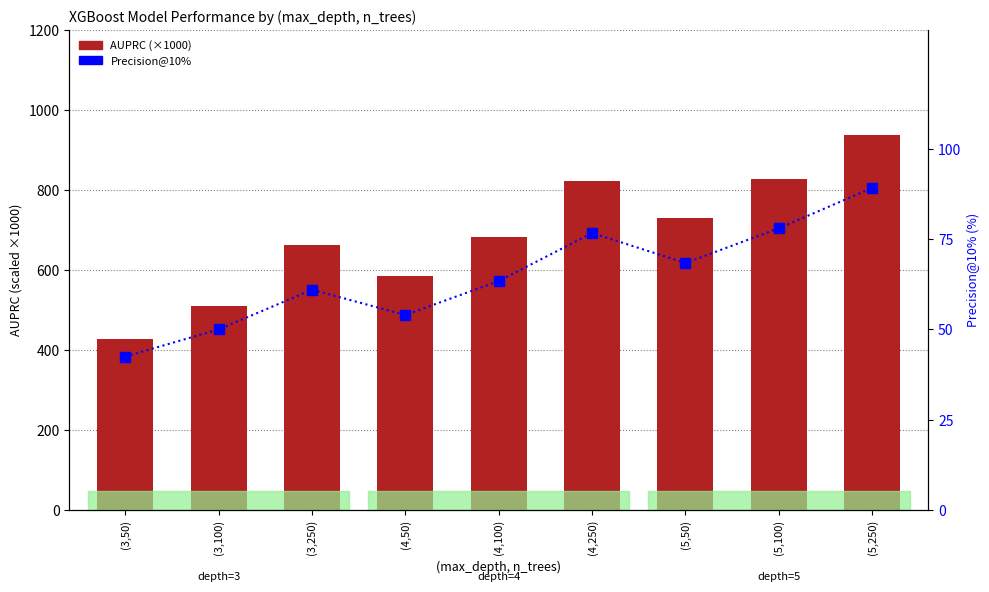

What is the smallest value displayed?

42.5